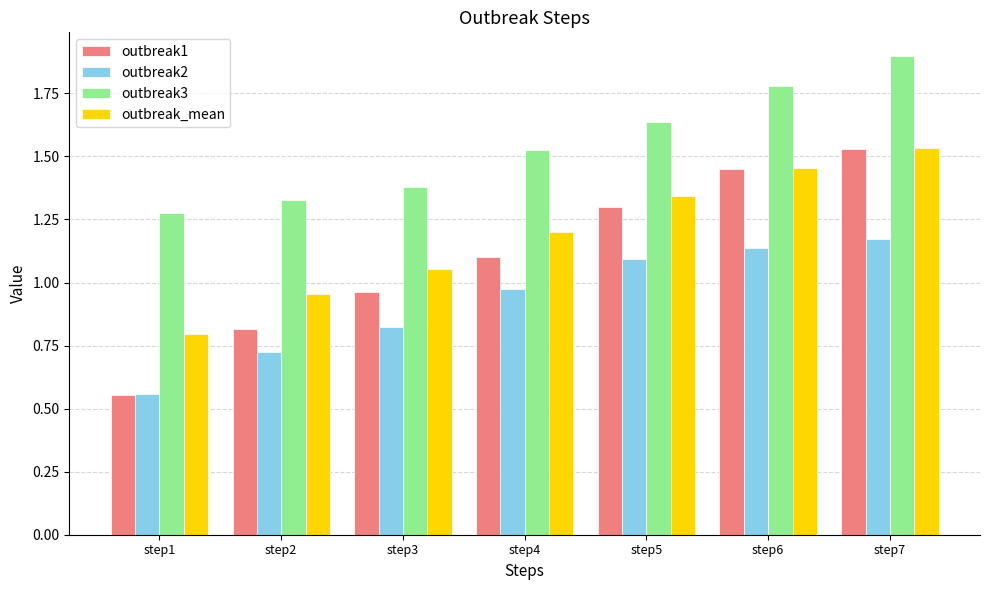

What is the difference between the outbreak2 values at step3 and step7?

0.3